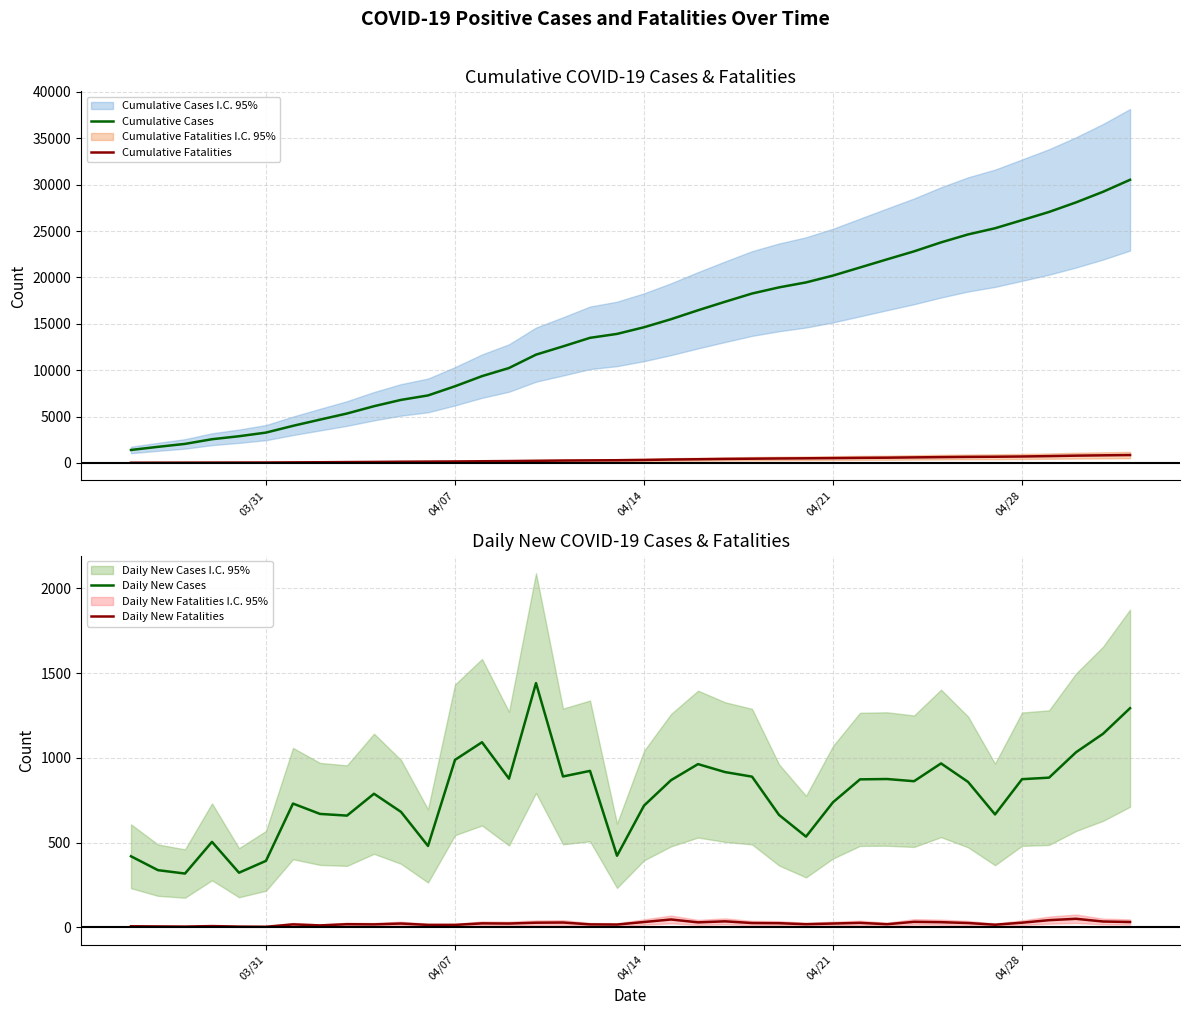

What is the average value of the Cumulative Cases series?

14444